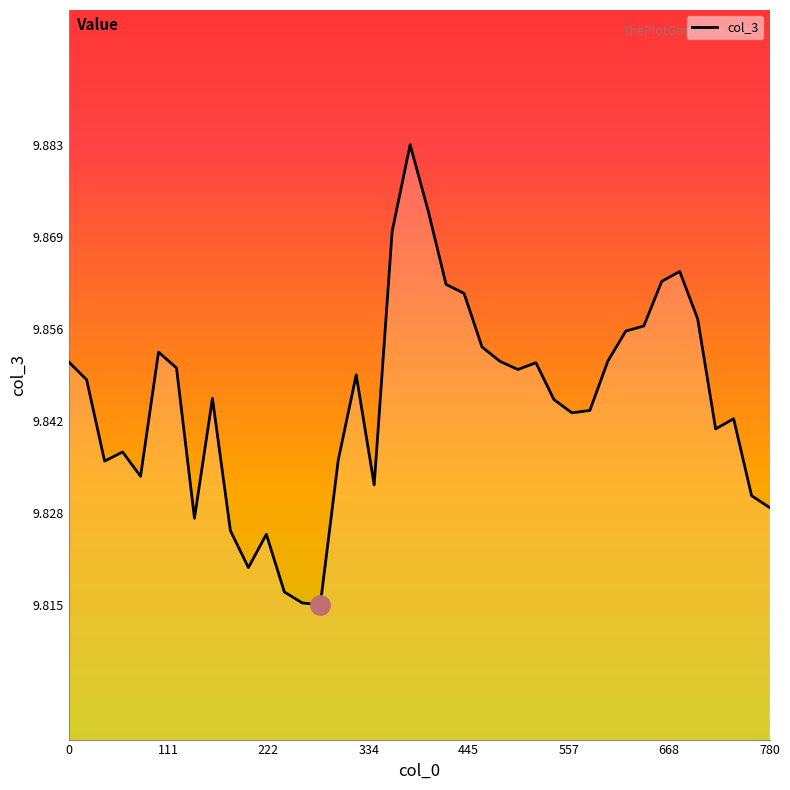

True or false: there are more than 2 points higher than both neighbors.

True